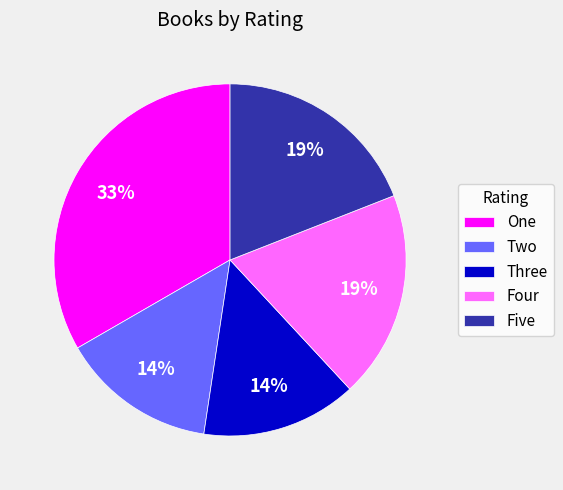

To the nearest percent, what is the difference between the largest and smallest slice percentages?

19%